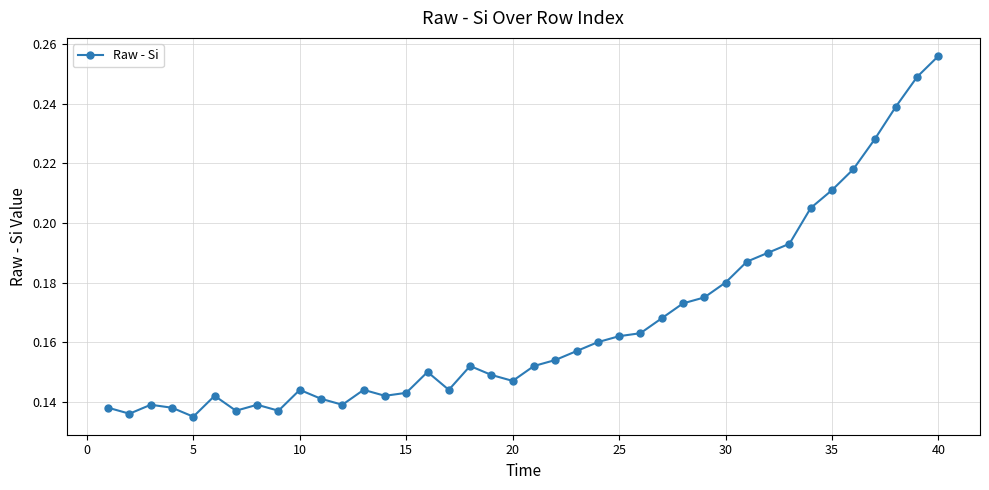

True or false: the data has more than 0 interior local peaks.

True